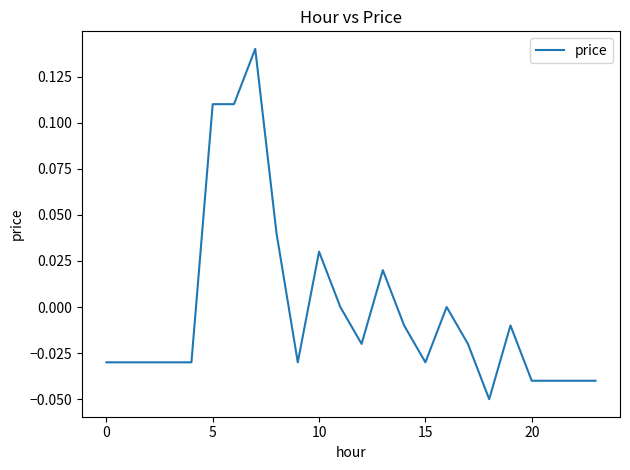

How many lines are shown in the chart?

1